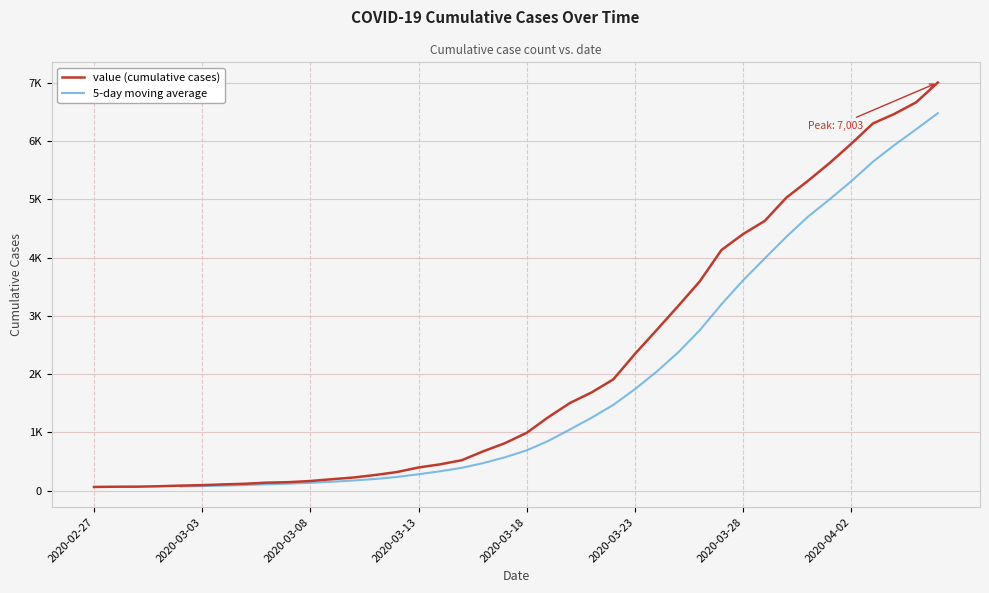

Which label corresponds to the smallest value in the chart?

2020-02-27